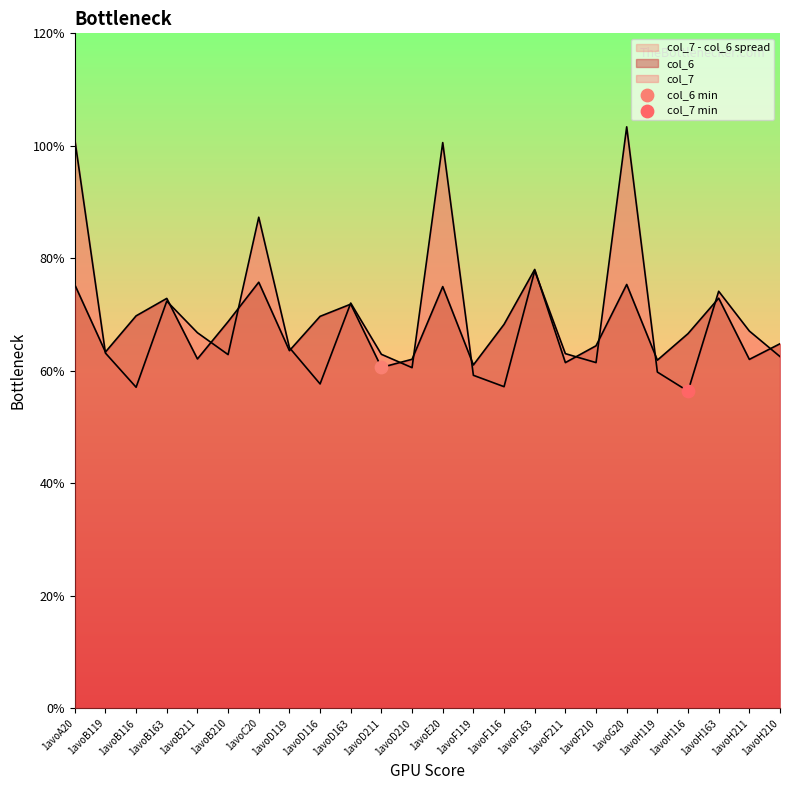

Is the value of col_6 at 1avoG20 greater than the value of col_7 at 1avoF210?

Yes